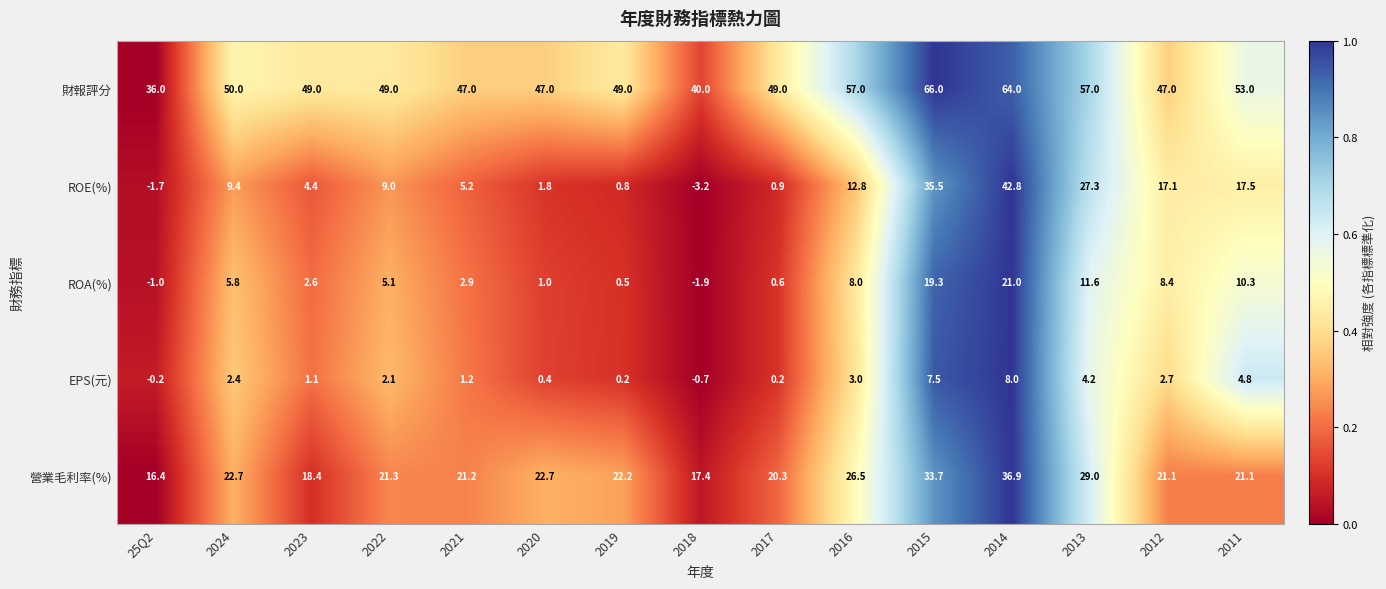

The value of 營業毛利率(%) at 2013 is 29.0. True or false?

True